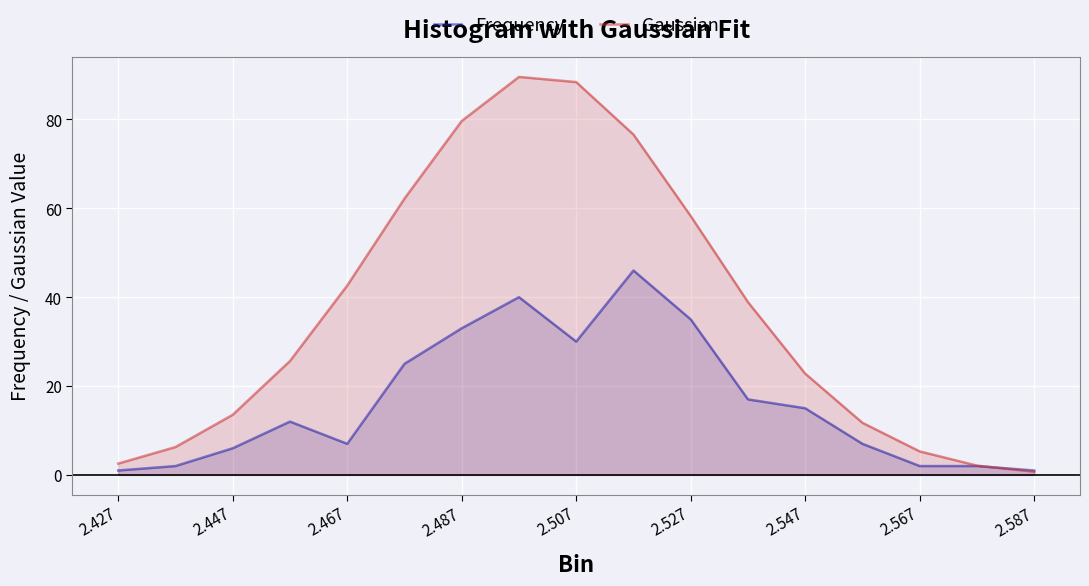

How many interior local valleys does the Frequency series have?

2